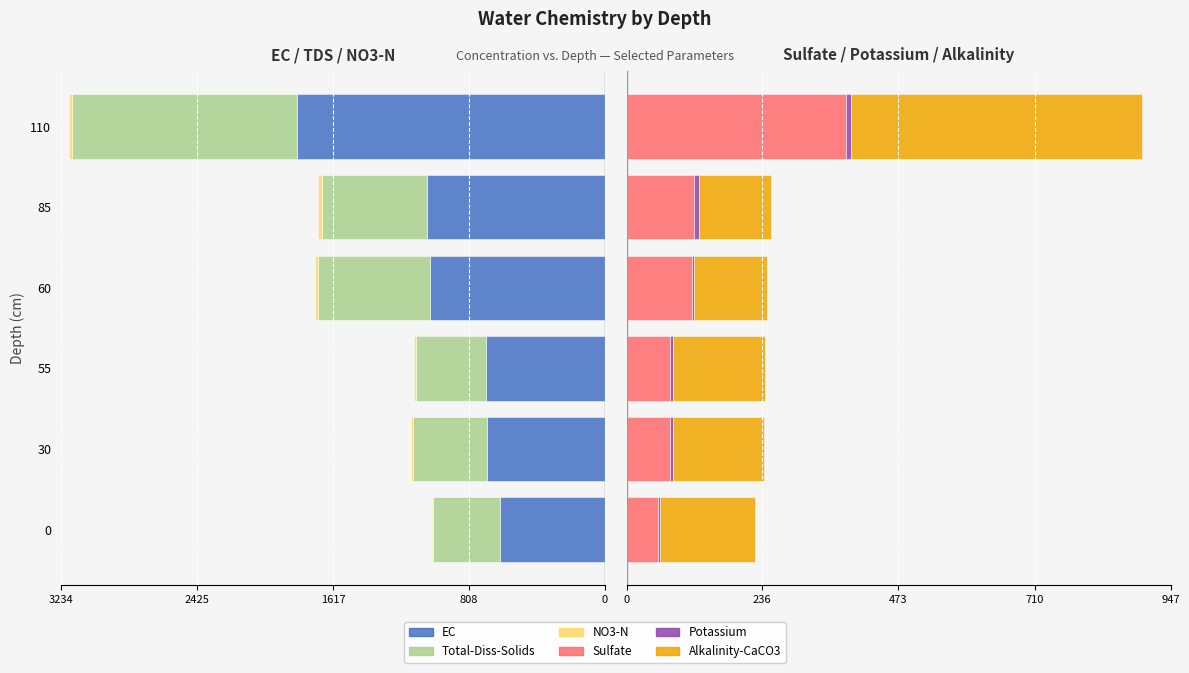

Is it true that Potassium equals 4.5 at 55?

True